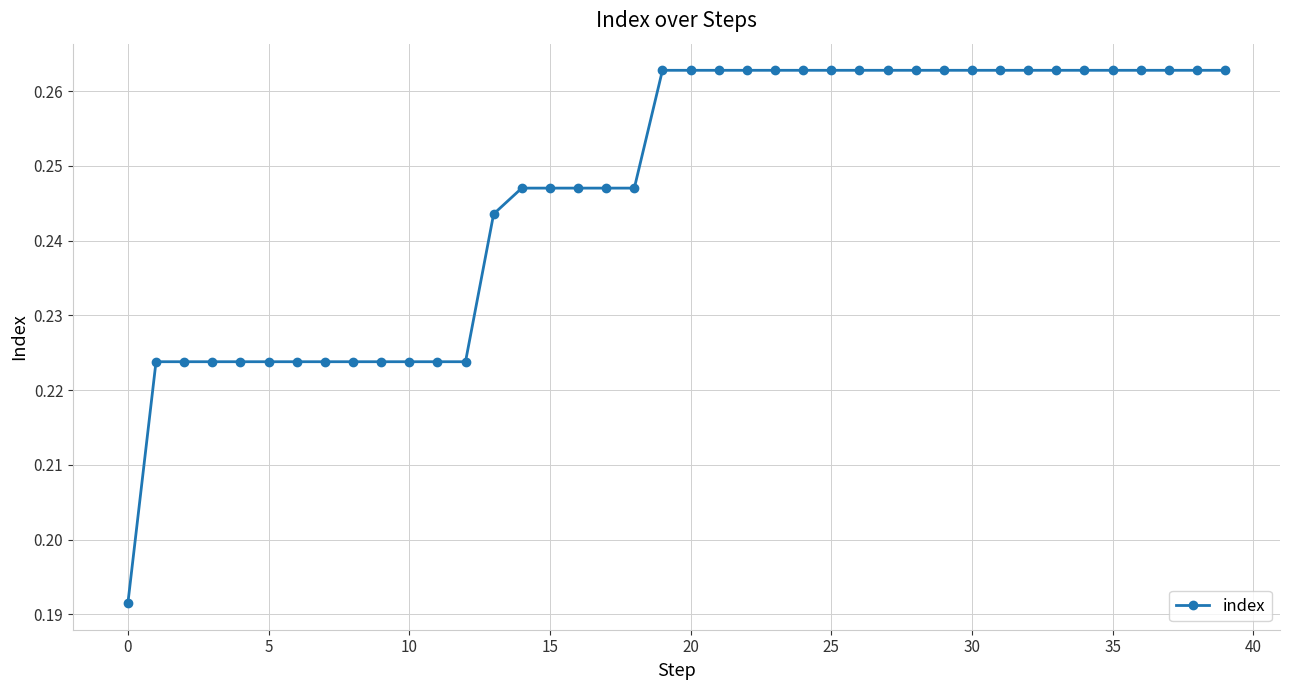

Count the values in the range 0 to 1.

40